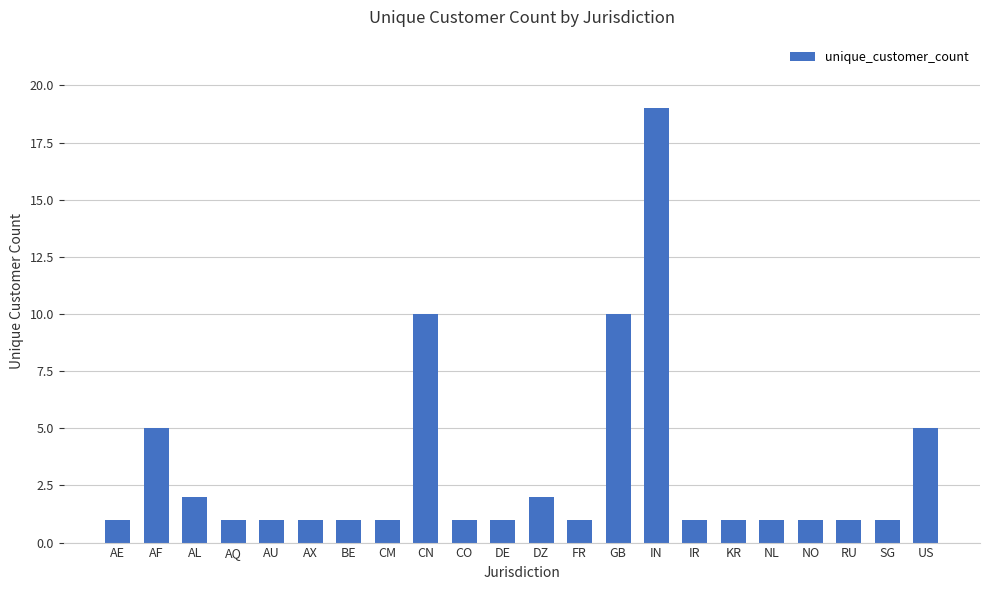

What is the greatest value displayed?

19